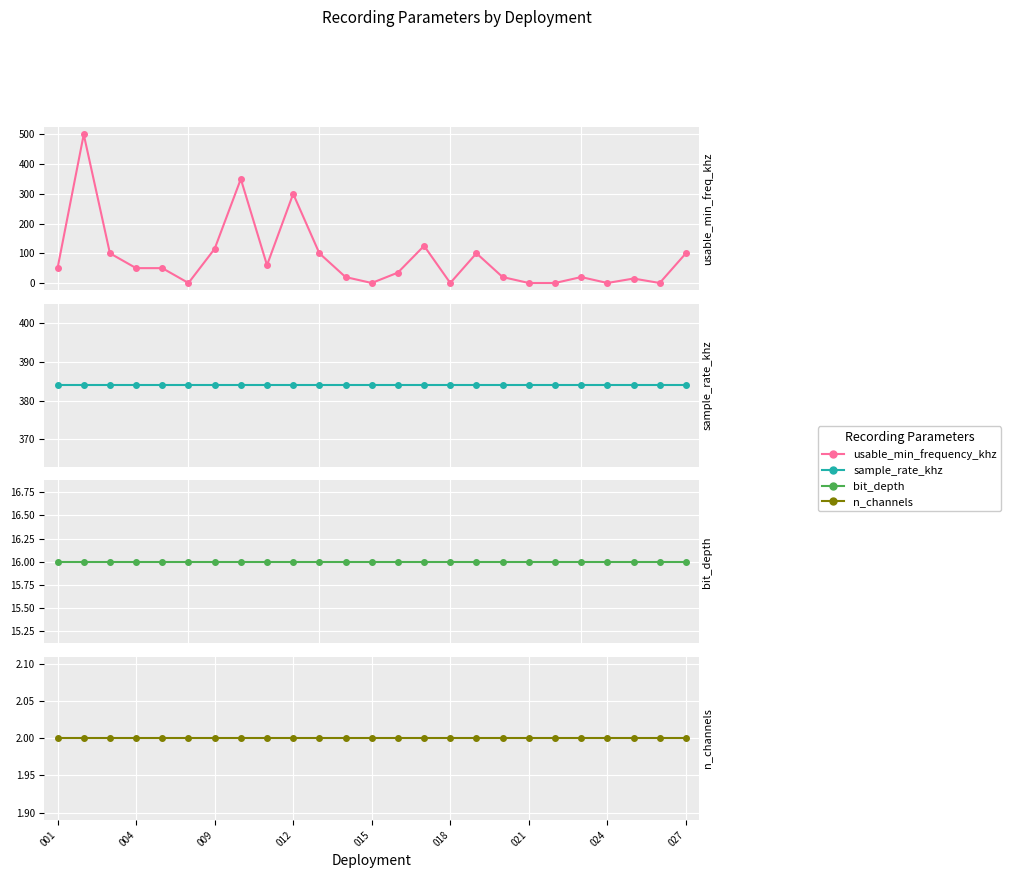

Is it true that recording_sample_rate_khz equals 573 at 018?

False